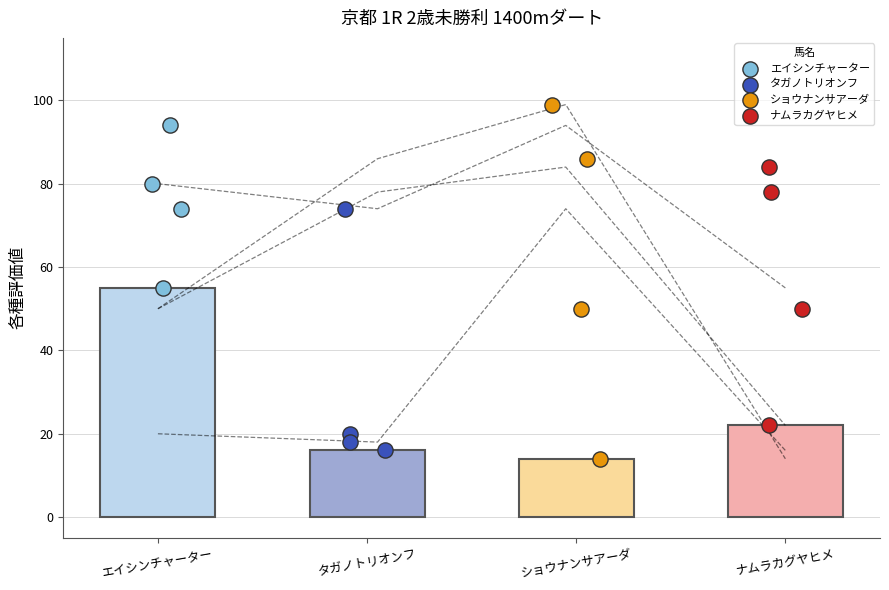

What are all the series names shown in the legend?

エイシンチャーター, タガノトリオンフ, ショウナンサアーダ, ナムラカグヤヒメ